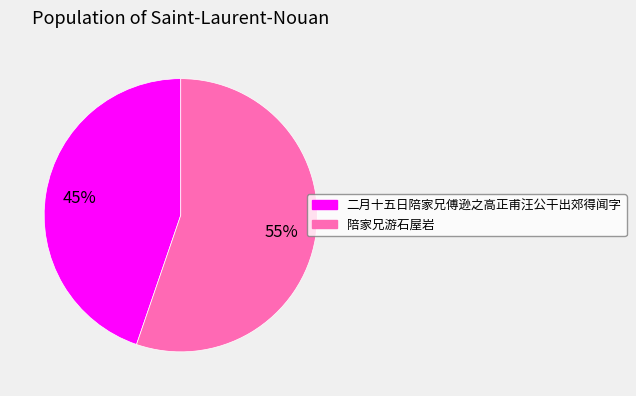

What is the largest slice in the pie chart?

陪家兄游石屋岩